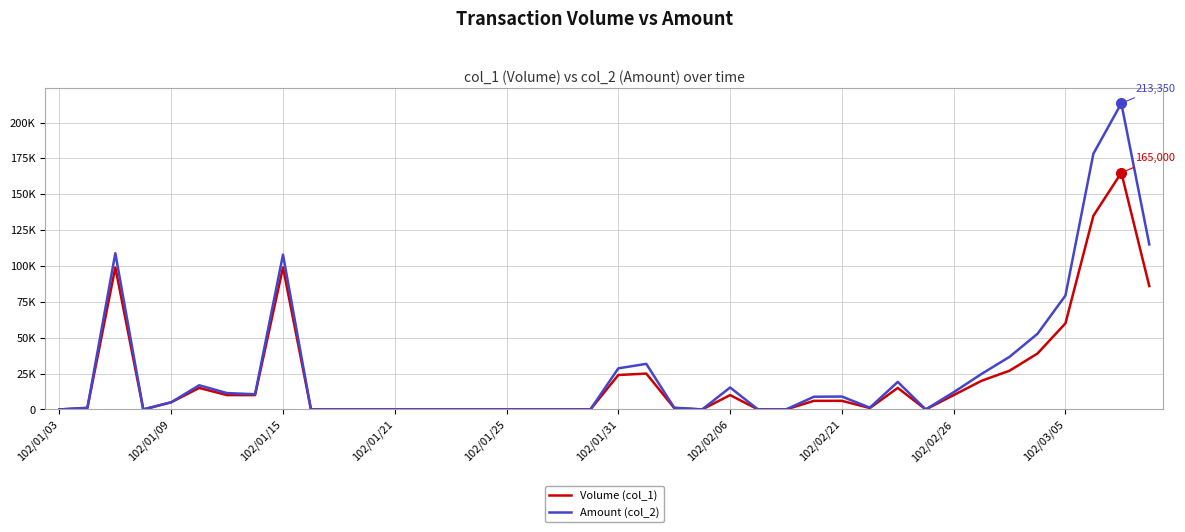

What are all the series names shown in the legend?

Volume (col_1), Amount (col_2)